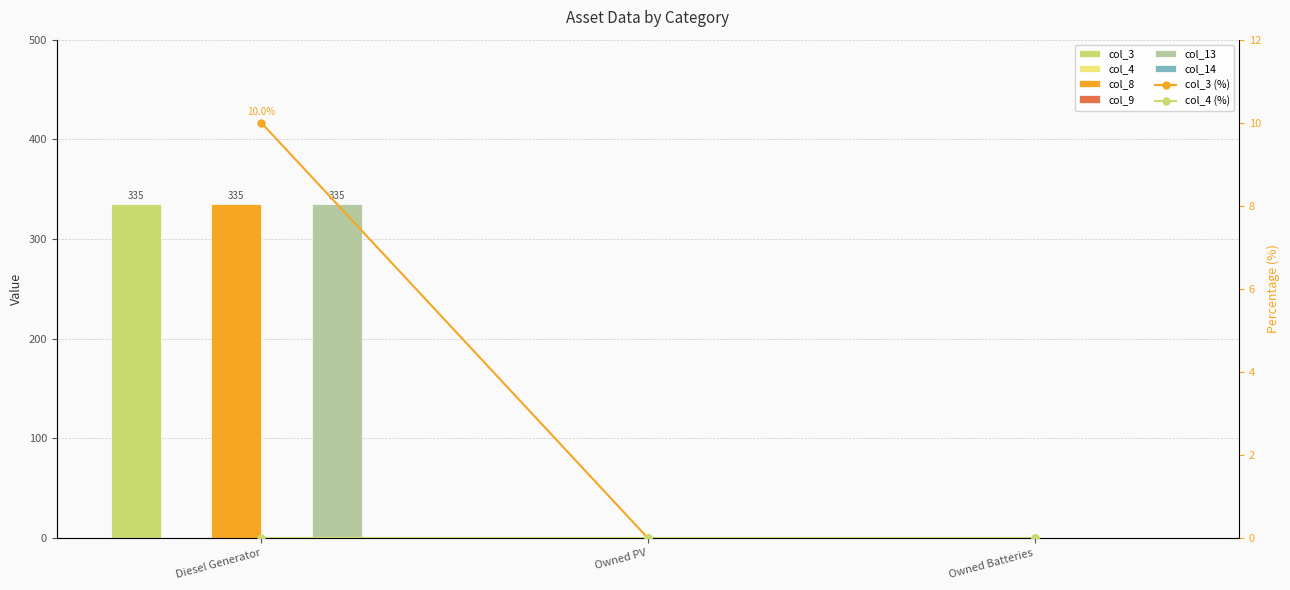

Read the col_13 value at Diesel Generator.

335